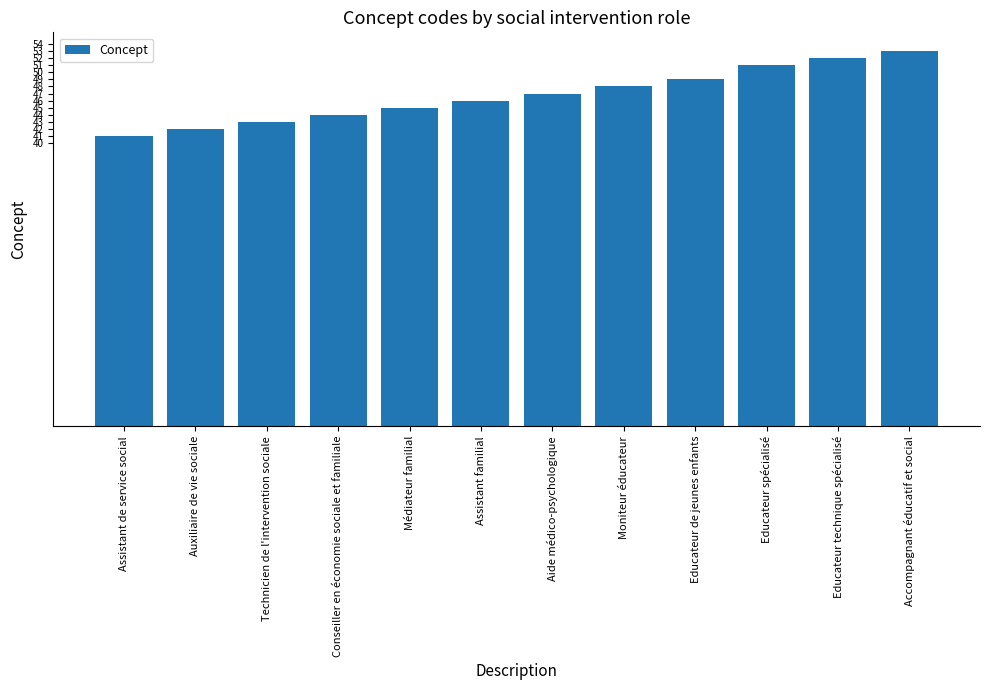

What position from the right is Auxiliaire de vie sociale?

11